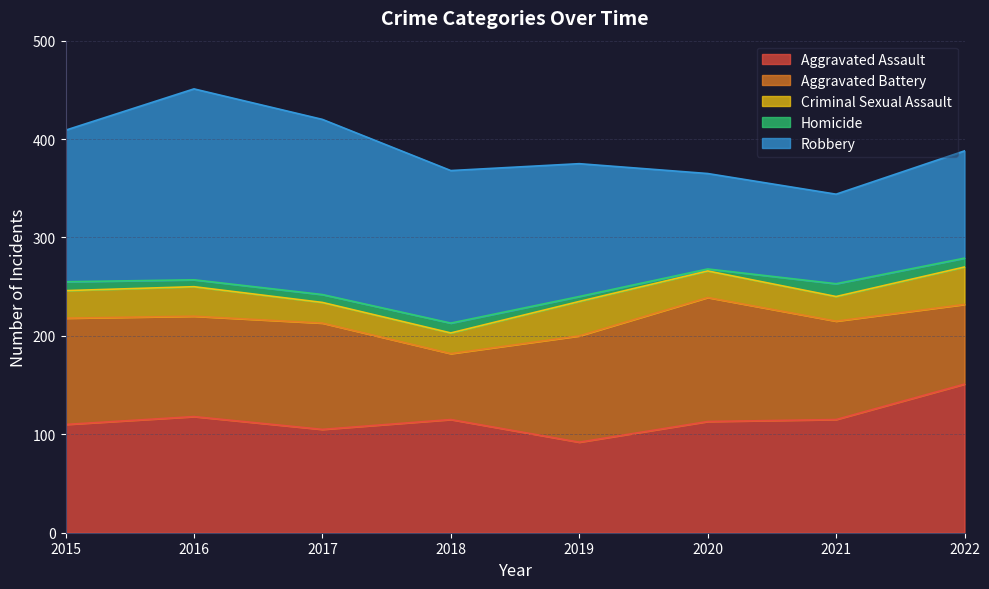

List the series in order of their peak value, highest first.

Robbery, Aggravated Assault, Aggravated Battery, Criminal Sexual Assault, Homicide